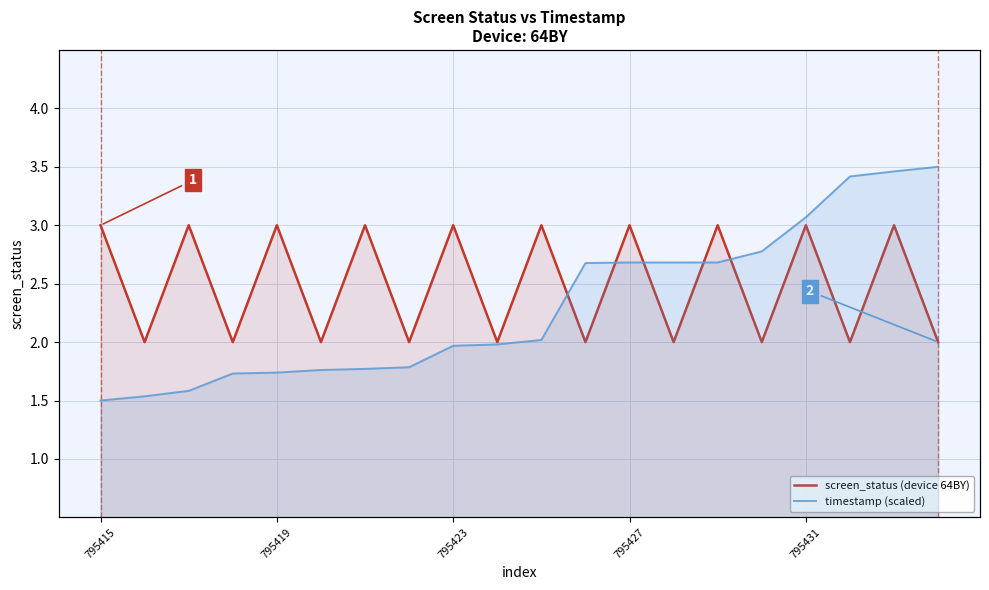

Reading right to left, list all the values displayed in this chart.

screen_status (device 64BY): 2.0	3.0	2.0	3.0	2.0	3.0	2.0	3.0	2.0	3.0	2.0	3.0	2.0	3.0	2.0	3.0	2.0	3.0	2.0	3.0
timestamp (scaled): 3.5	3.5	3.4	3.1	2.8	2.7	2.7	2.7	2.7	2.0	2.0	2.0	1.8	1.8	1.8	1.7	1.7	1.6	1.5	1.5